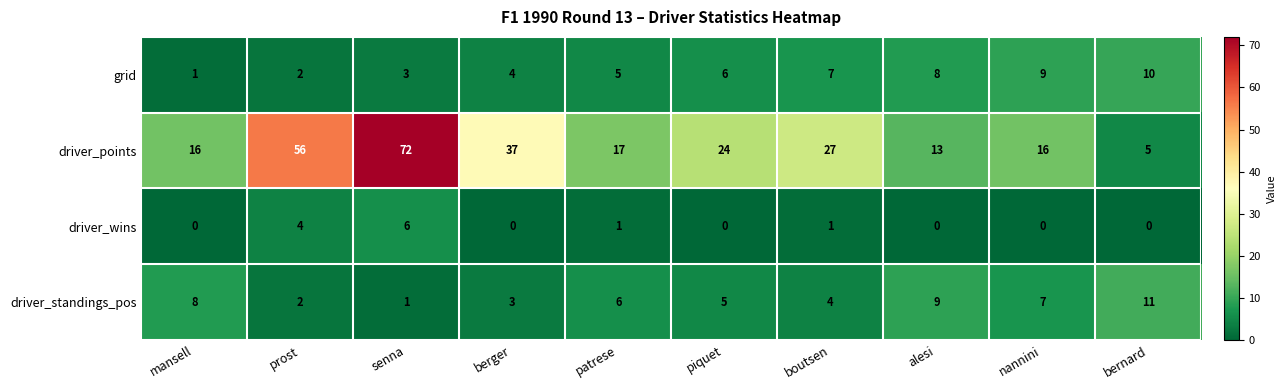

The driver_wins series shows 3 at alesi. True or false?

False